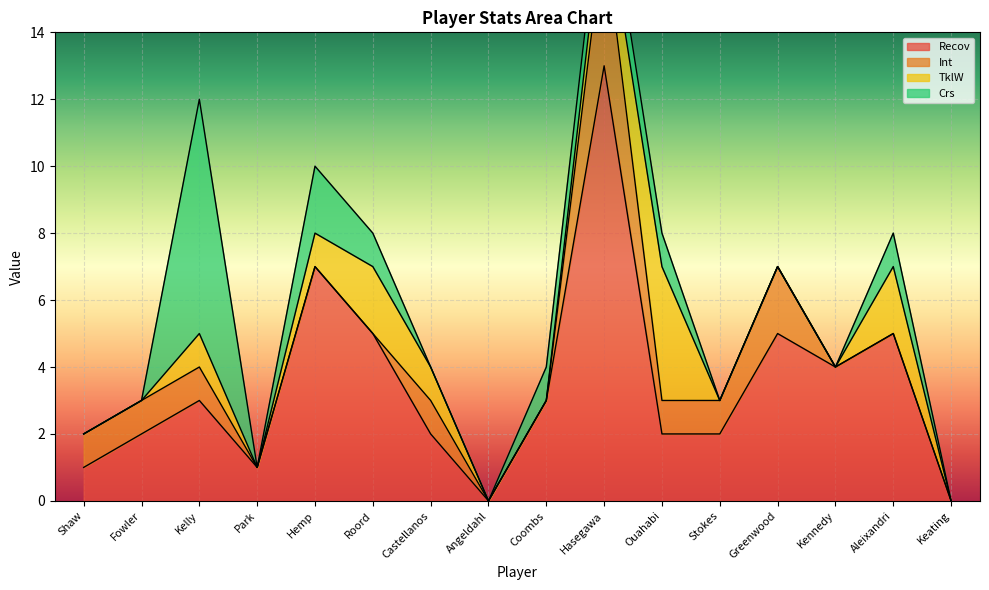

List the series in order of their peak value, highest first.

Recov, Crs, Int, TklW